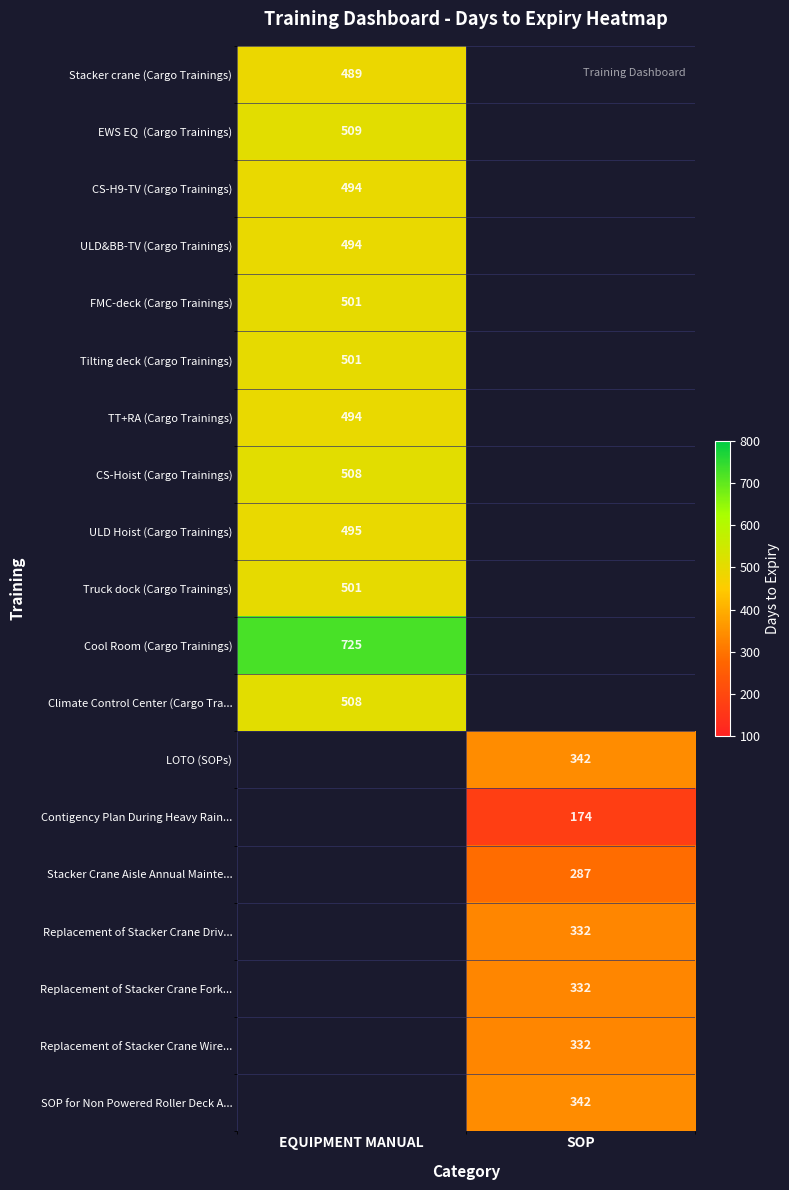

What is the spread (max minus min) of values at EQUIPMENT MANUAL?

236.0